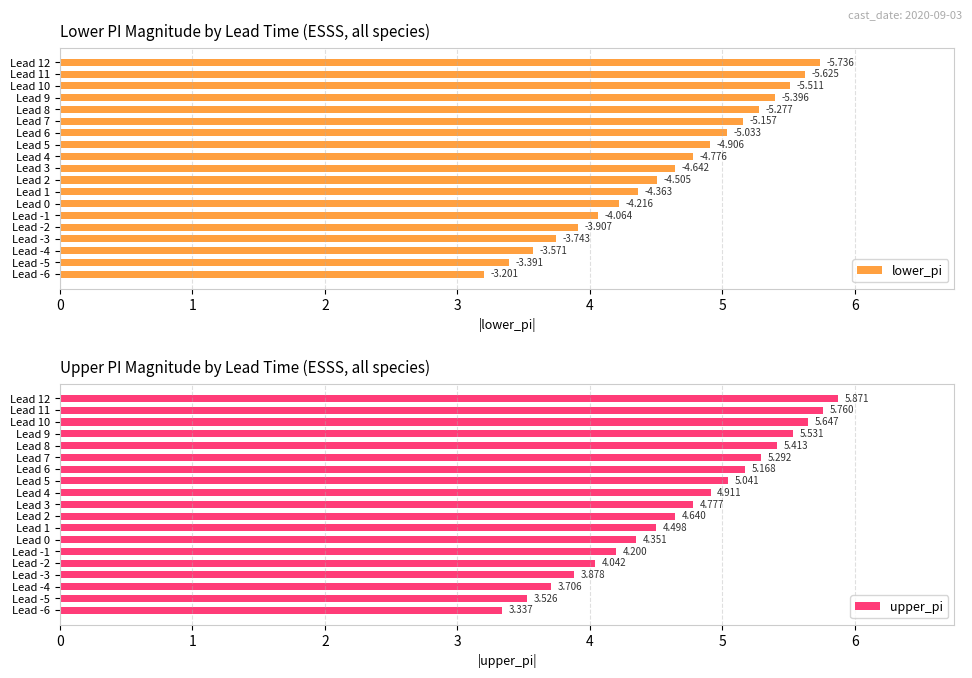

At how many categories does at least one series exceed 3?

19